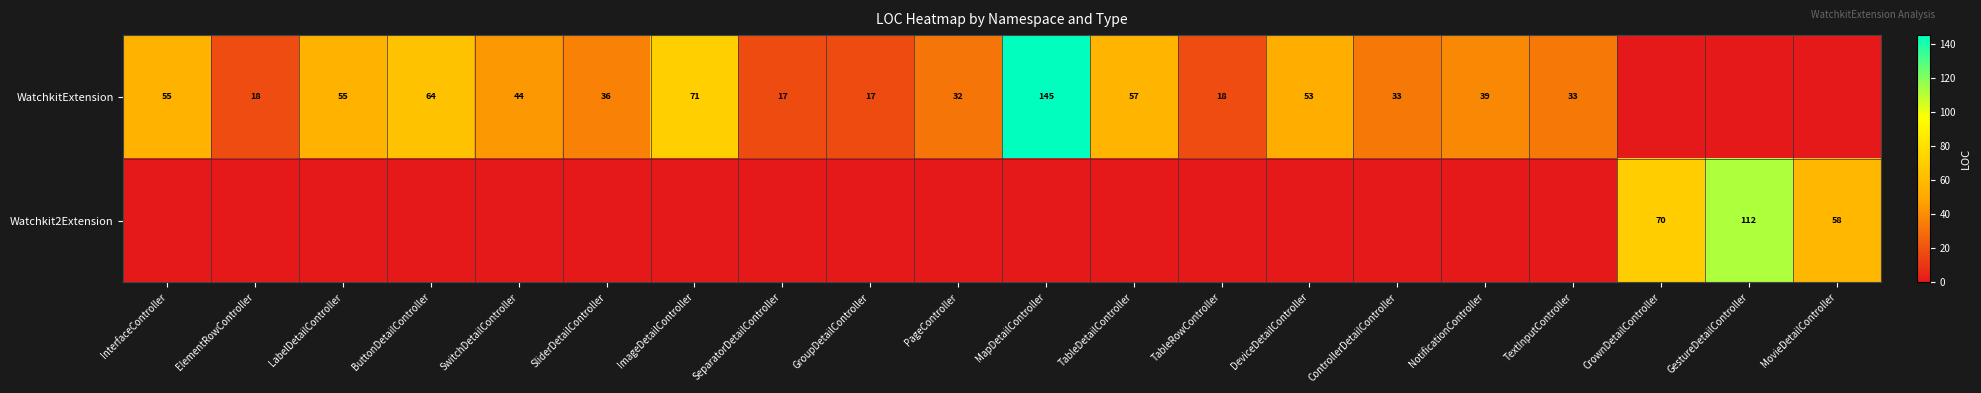

True or false: WatchkitExtension has a value of 33 at ControllerDetailController.

True